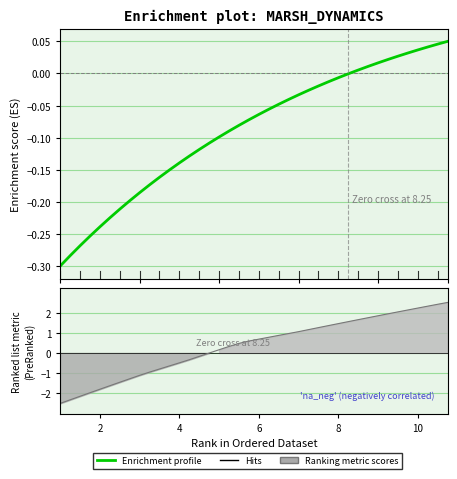

What is the value of the 11th point from the left?

-0.2